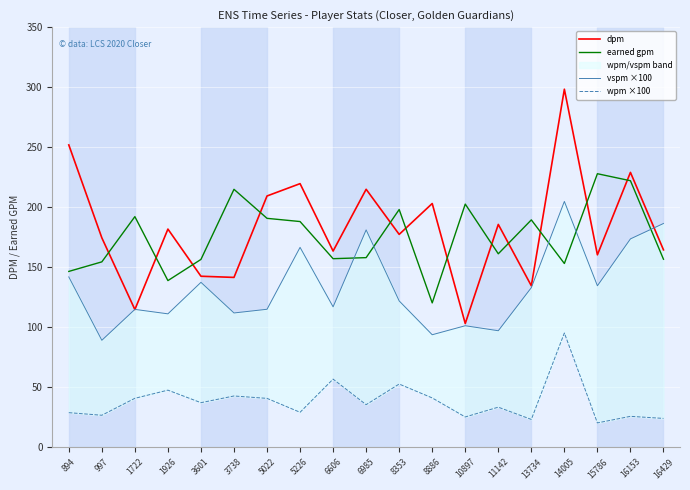

In wpm ×100, how many points are higher than both neighbors (excluding endpoints)?

7